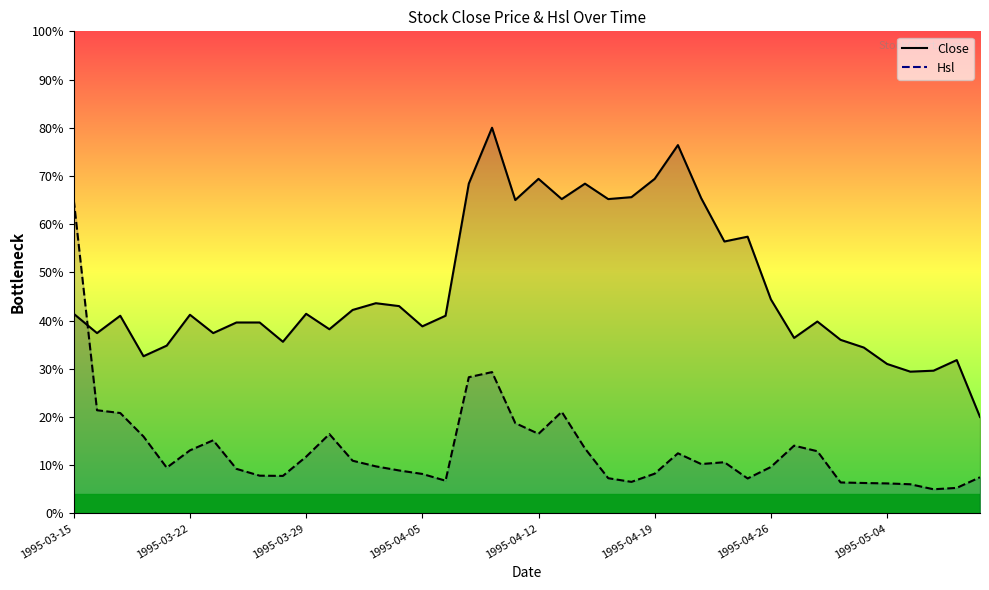

At which category does Hsl reach its first local valley?

1995-03-21